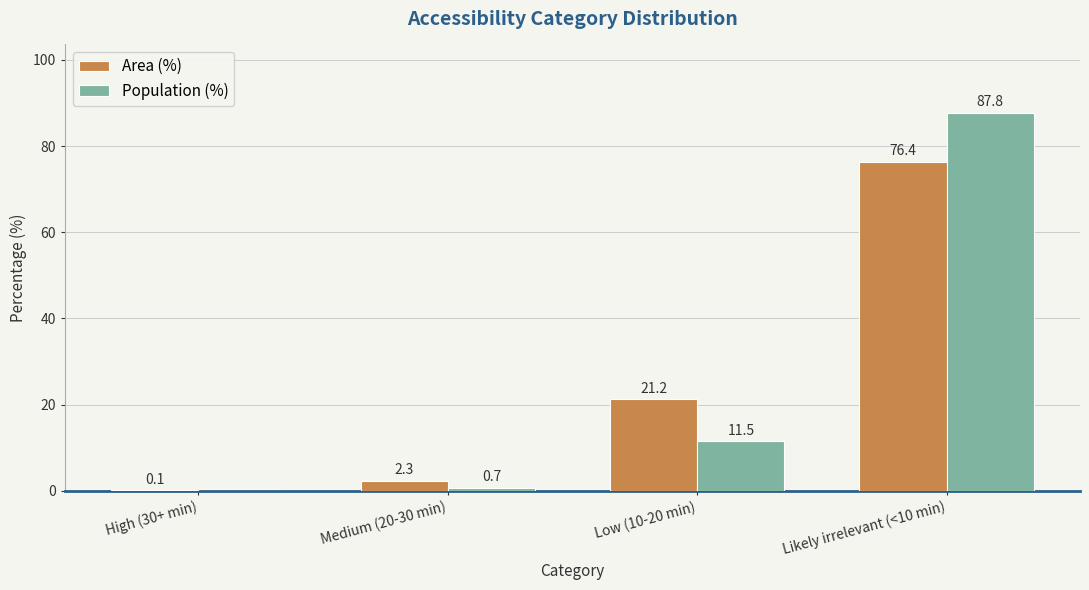

Is the value of Population (%) at Likely irrelevant (<10 min) greater than the value of Area (%) at Low (10-20 min)?

Yes